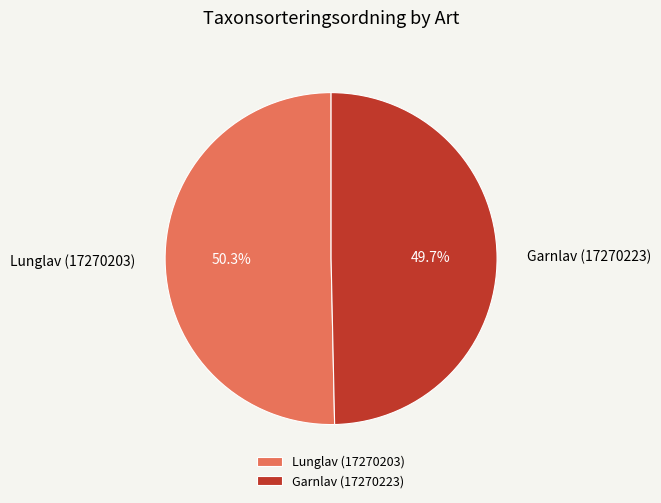

Is it true that Lunglav (17270203) is 63% of the pie?

False